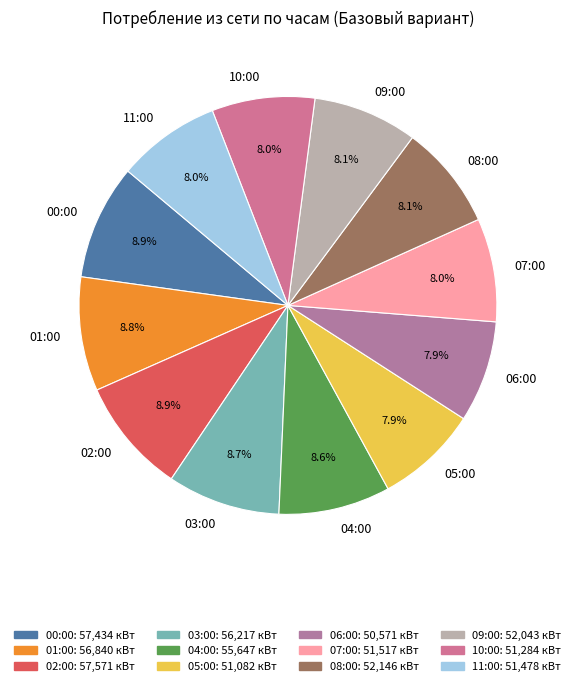

To the nearest percent, what is the difference between the largest and smallest slice percentages?

1%